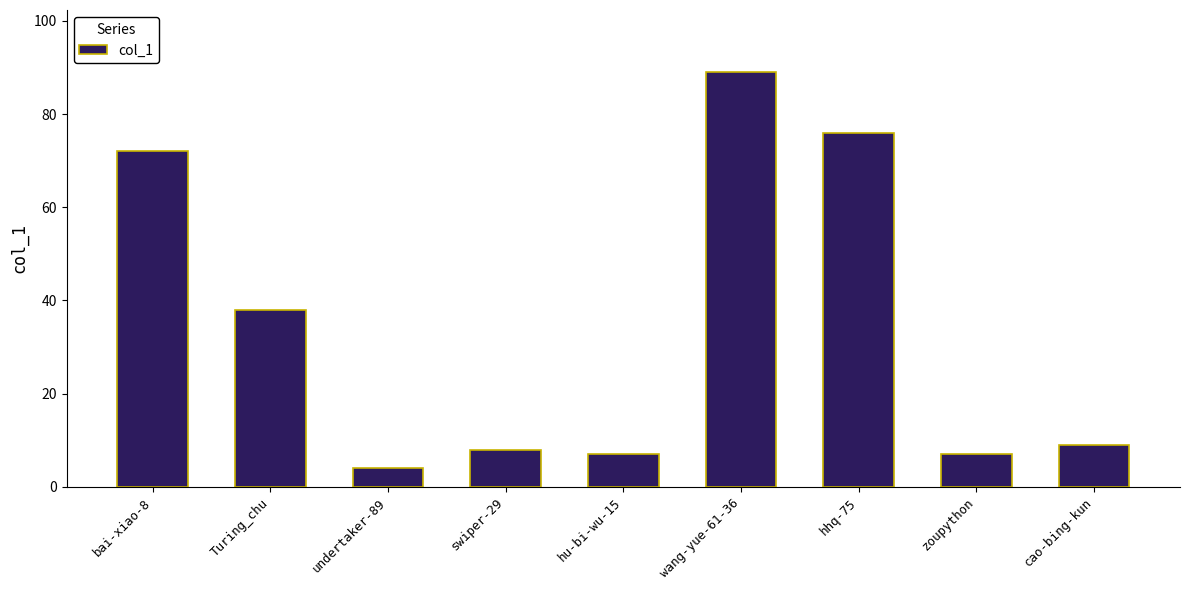

At which label is the value closest to 46?

Turing_chu